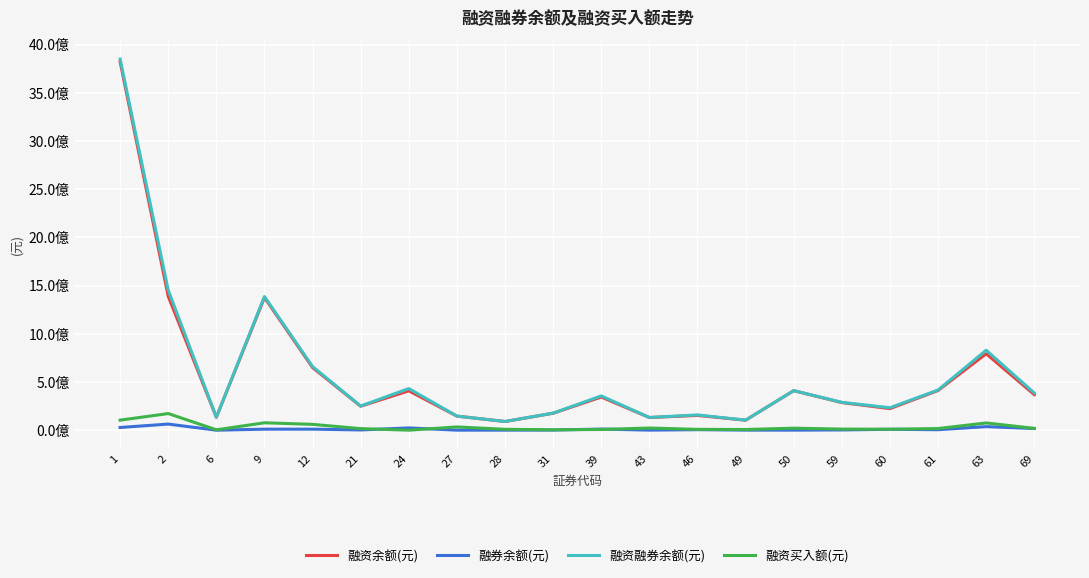

Does the chart display data point markers on the line(s)?

No